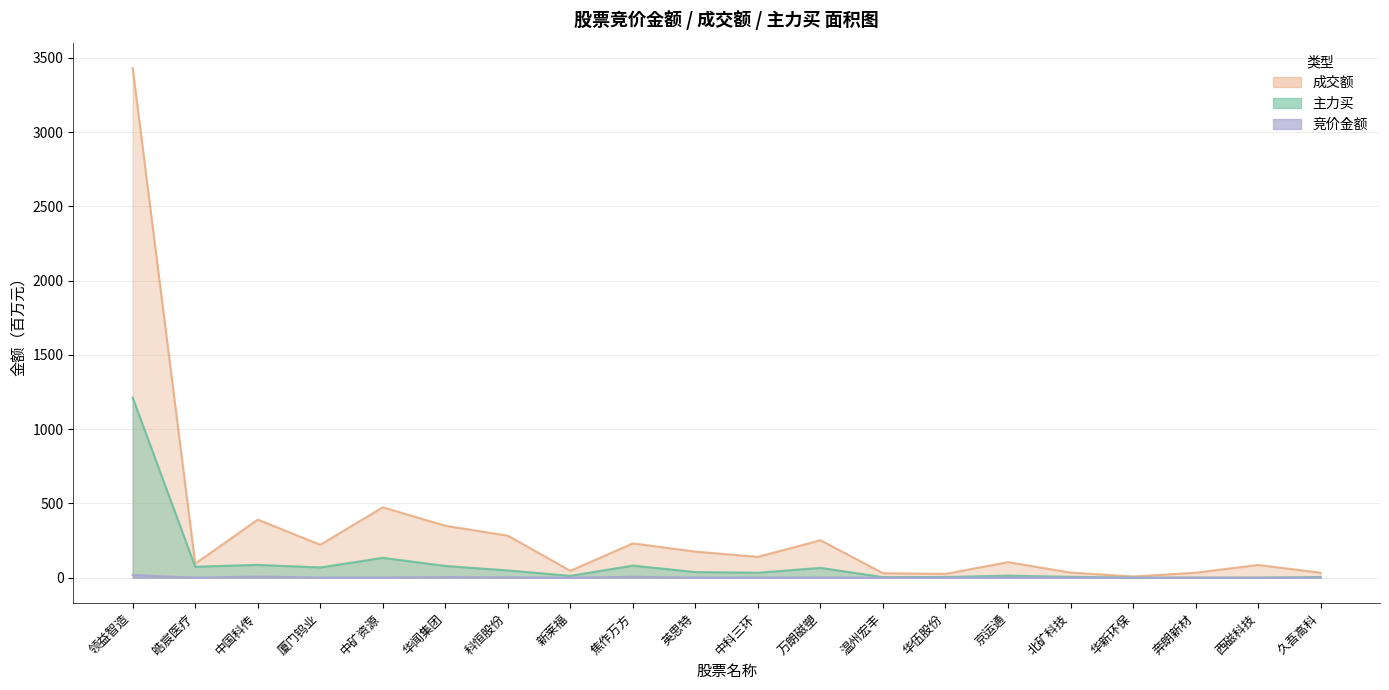

What is the difference between the 主力买 values at 焦作万方 and 中科三环?

48.0